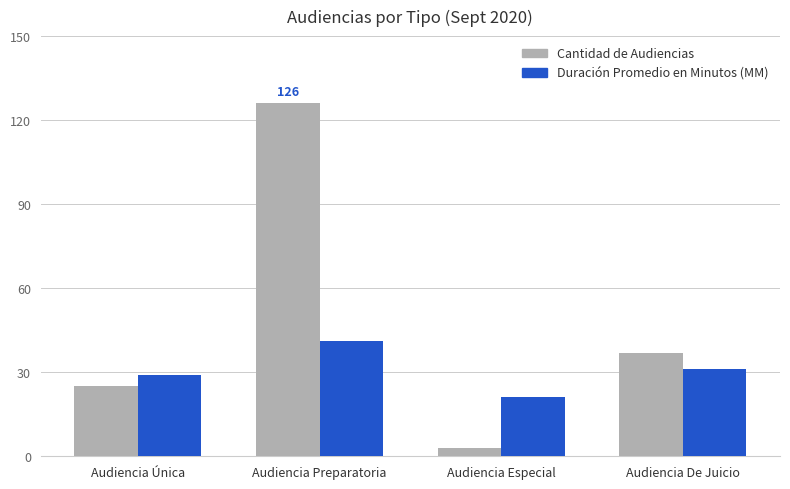

True or false: Cantidad de Audiencias has a value of 126 at Audiencia Preparatoria.

True